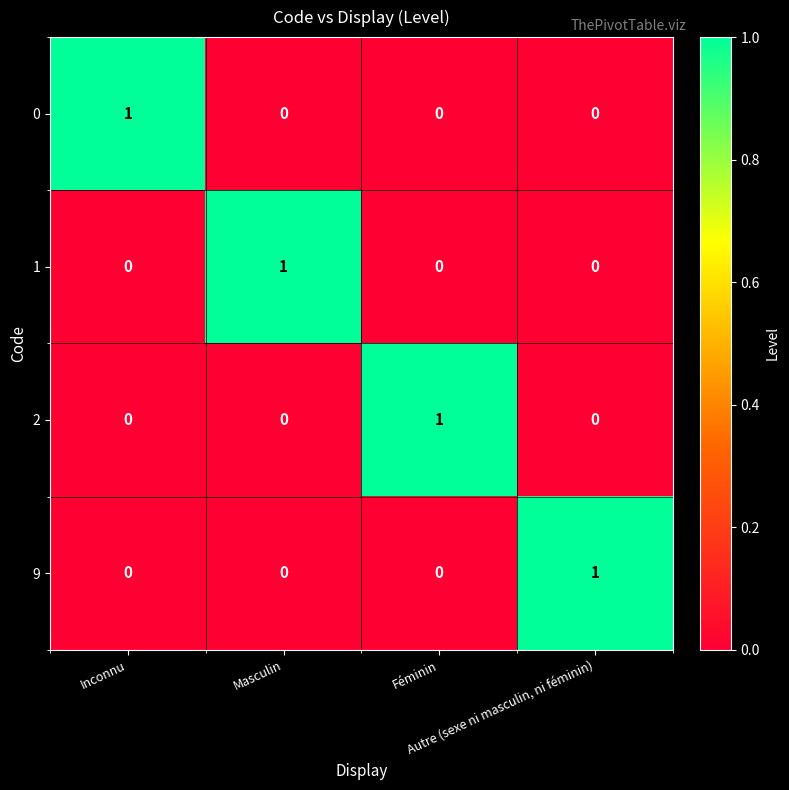

Count the number of categories in the chart.

4